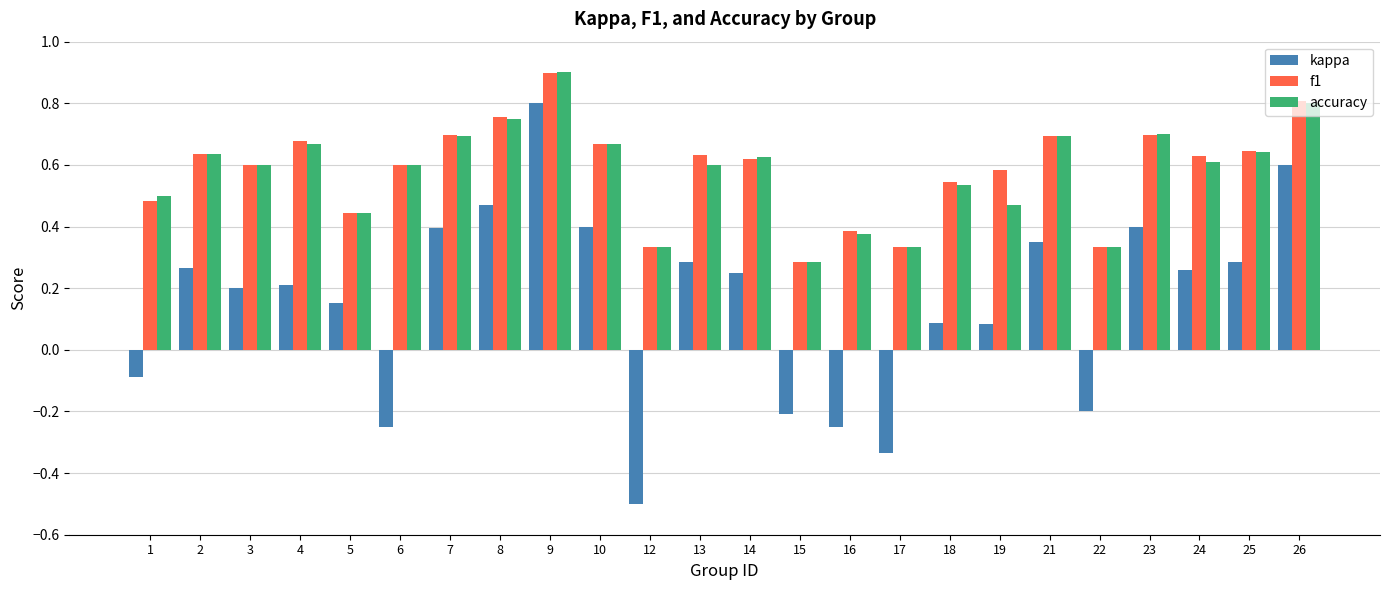

What is the maximum value shown in the chart?

0.9